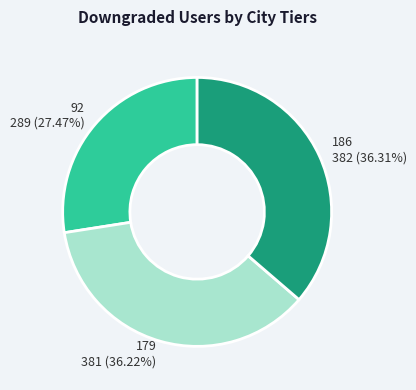

To the nearest percent, what is the combined percentage of 92 and 179?

64%